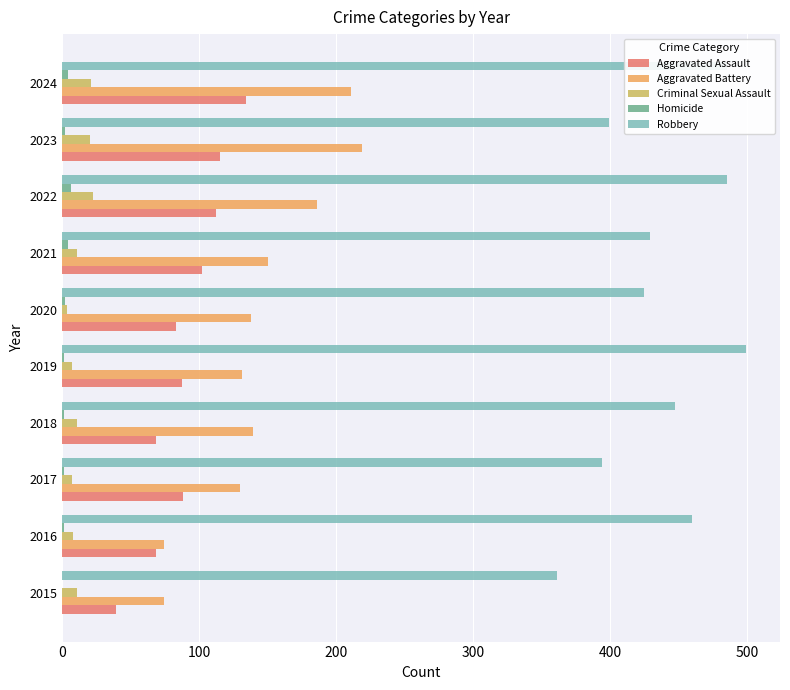

What are all the series names shown in the legend?

Aggravated Assault, Aggravated Battery, Criminal Sexual Assault, Homicide, Robbery